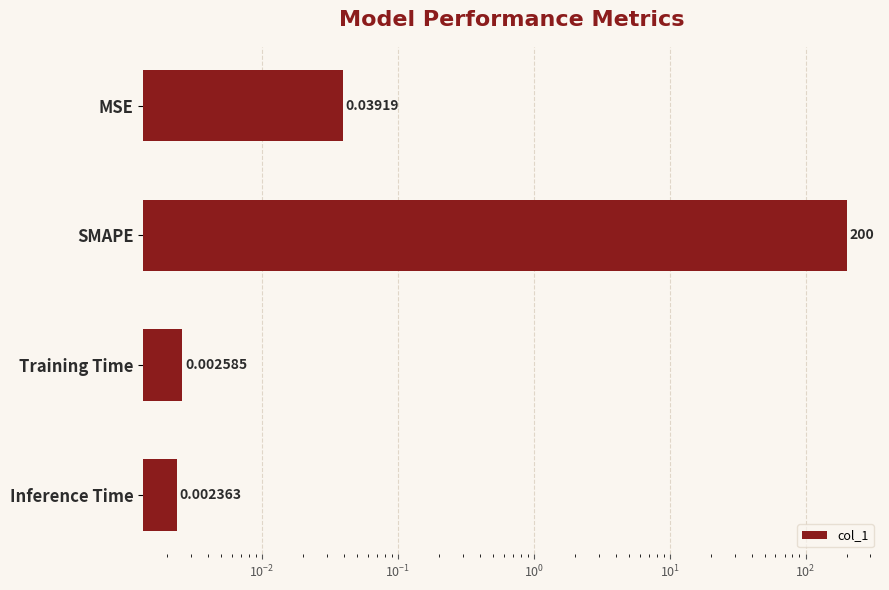

What is the sum of all values?

200.0